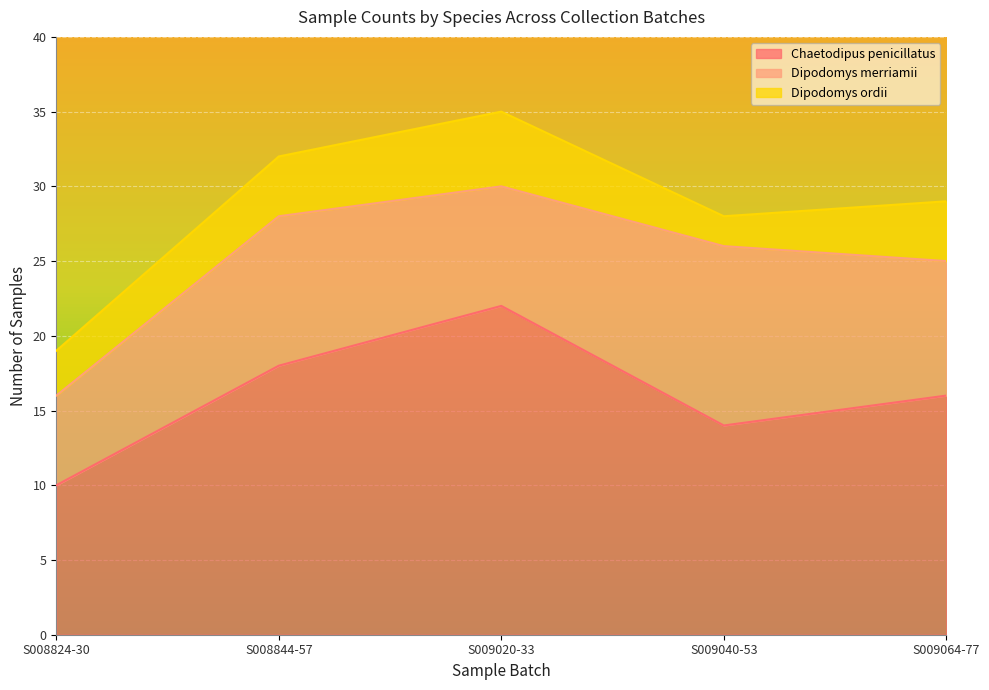

Reading left to right, what are all the values shown in this chart?

Chaetodipus penicillatus: S008824-30=10	S008844-57=18	S009020-33=22	S009040-53=14	S009064-77=16
Dipodomys merriamii: S008824-30=6	S008844-57=10	S009020-33=8	S009040-53=12	S009064-77=9
Dipodomys ordii: S008824-30=3	S008844-57=4	S009020-33=5	S009040-53=2	S009064-77=4